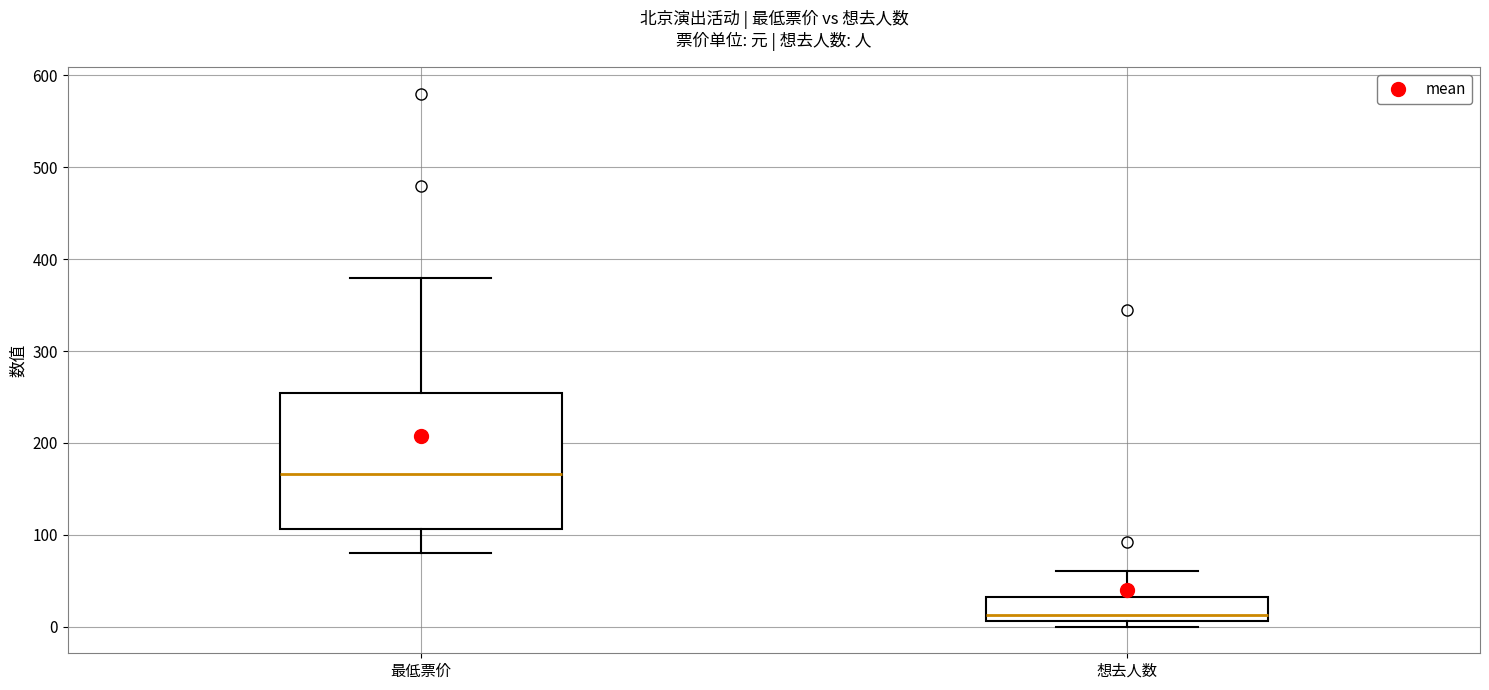

Reading left to right, transcribe this box plot: for each box, give where its median line is, the range the box spans, and where its two whiskers end, as read against the y-axis. The values are not printed on the chart, so give them approximately, as read against the axis.

最低票价: median 170, box 110 to 250, whiskers 80 to 380
想去人数: median 10 (just above the box's lower edge), box 10 to 30, whiskers 0 to 60